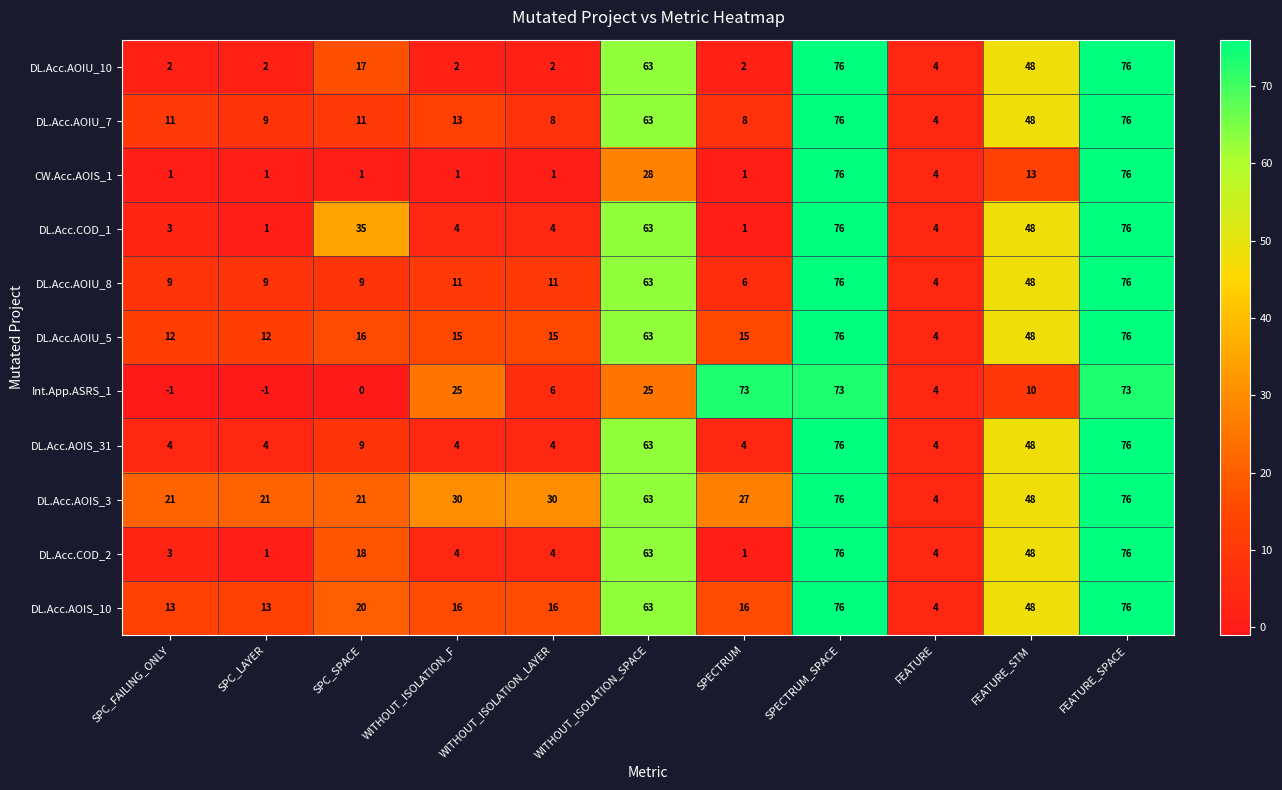

Where is DL.Acc.AOIS_31 nearest to the value 40?

FEATURE_STM